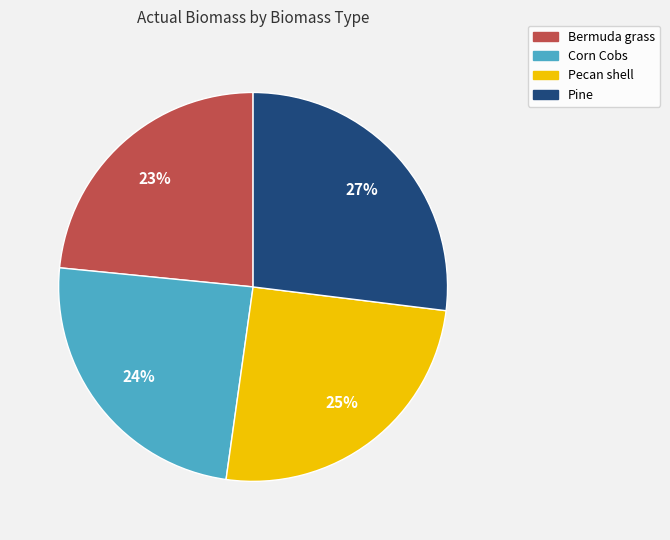

What is the smallest slice in the pie chart?

Bermuda grass